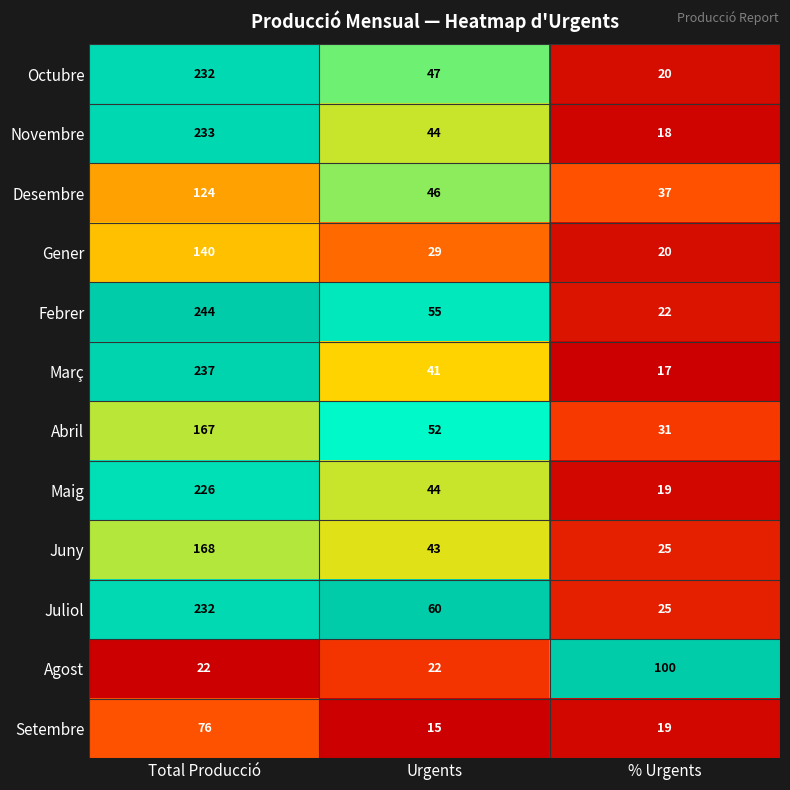

At which category is the sum across all series the highest?

Total Producció